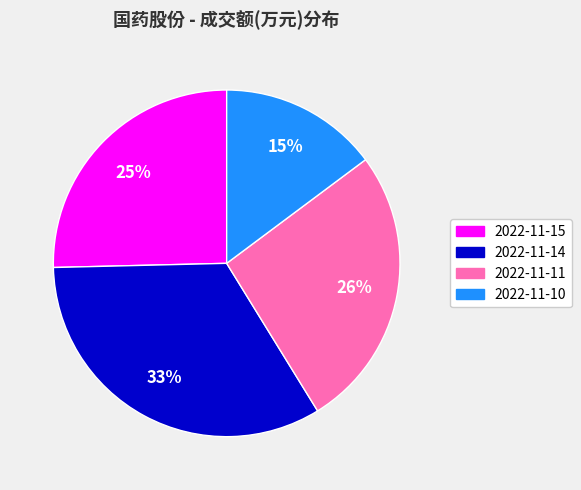

Rank the categories by value from highest to lowest.

2022-11-14, 2022-11-11, 2022-11-15, 2022-11-10